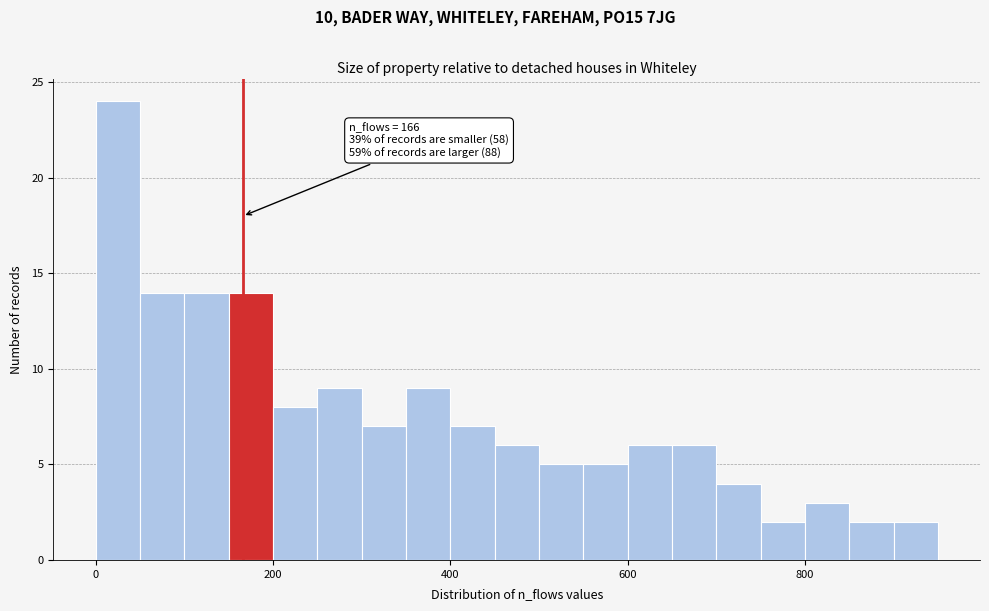

Around what value on the x-axis is the tallest bar? Give the approximate position of its centre, as read against the axis.

20